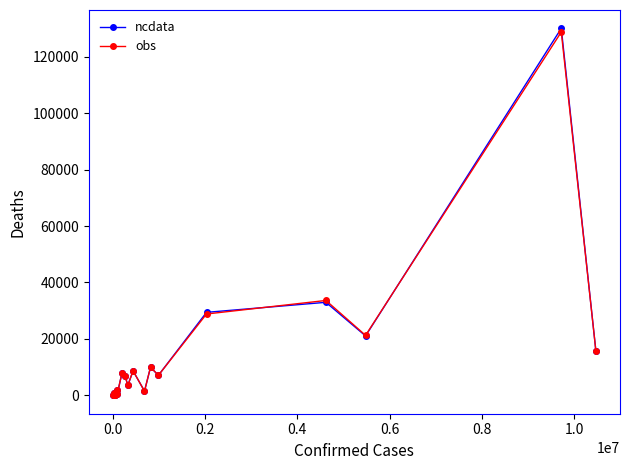

What are all the series names shown in the legend?

ncdata, obs